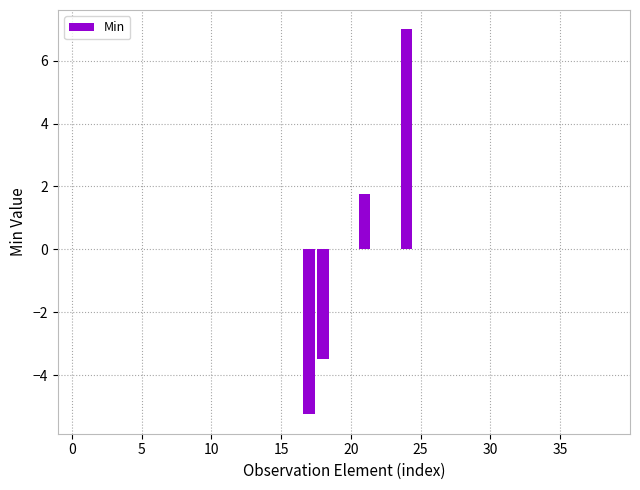

What is the greatest value displayed?

7.0